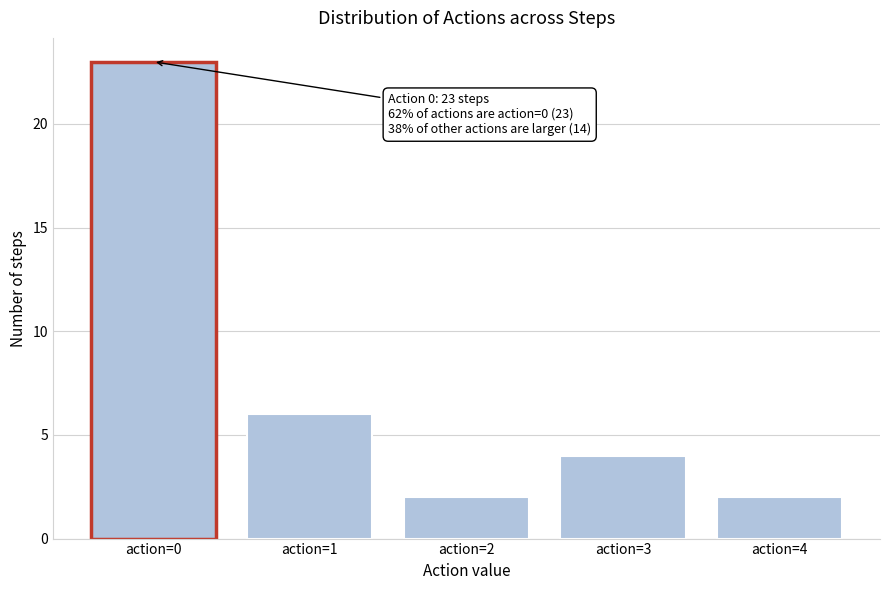

Reading right to left, what are all the values shown in this chart?

2	4	2	6	23